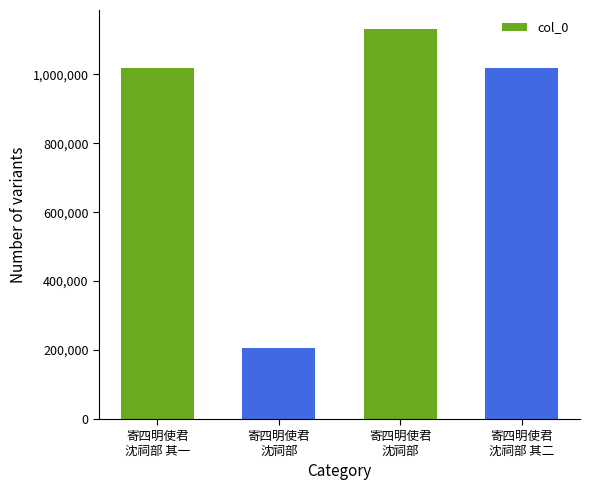

Rank the categories by value from lowest to highest.

寄四明使君
沈祠部, 寄四明使君
沈祠部 其二, 寄四明使君
沈祠部 其一, 寄四明使君
沈祠部